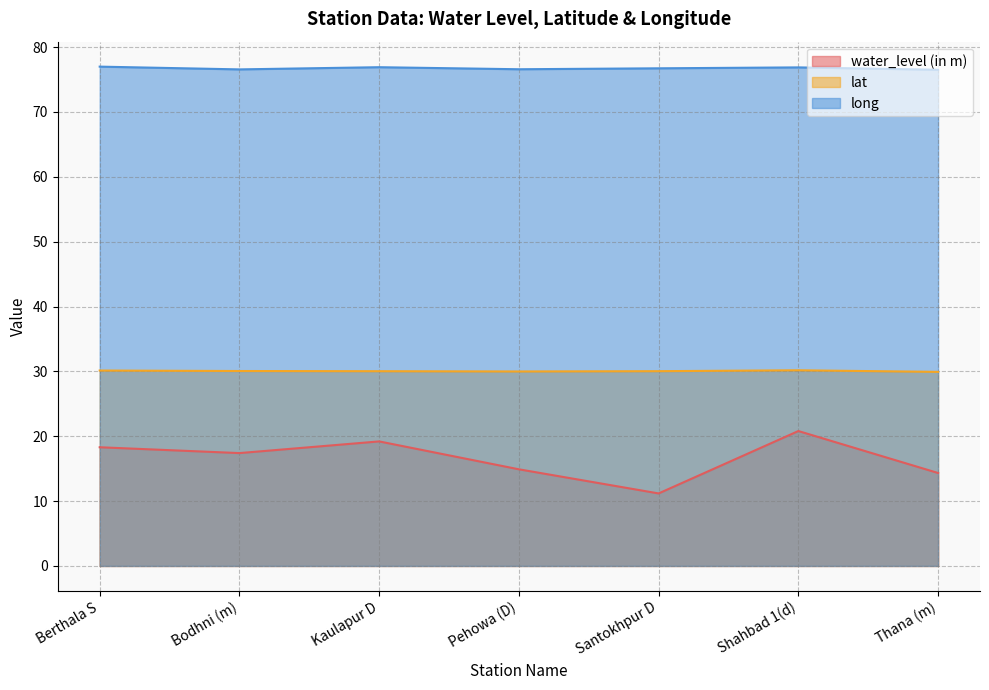

Does the chart have visible grid lines?

Yes